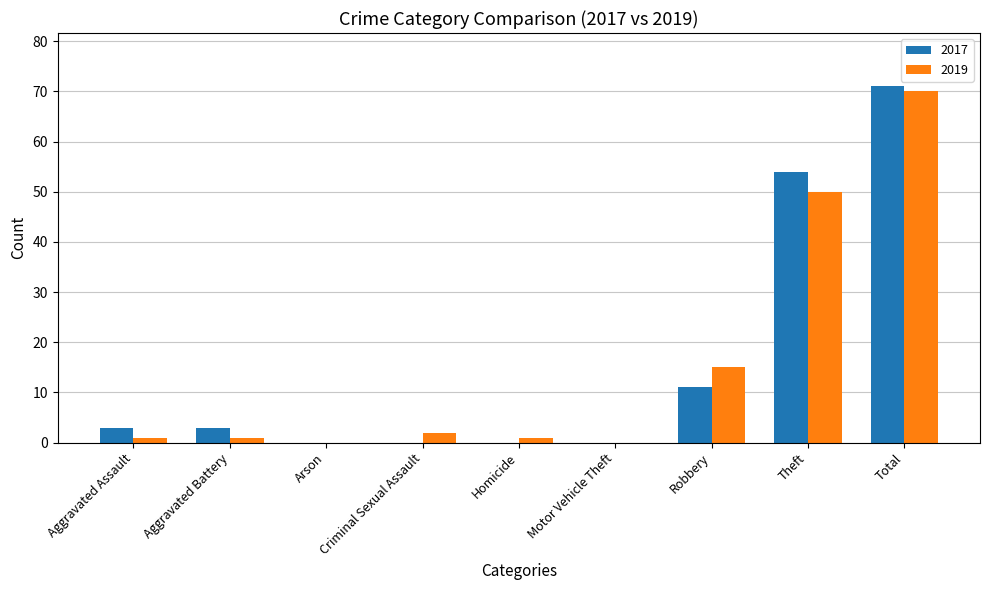

Is the value of 2019 at Aggravated Battery greater than the value of 2017 at Aggravated Assault?

No